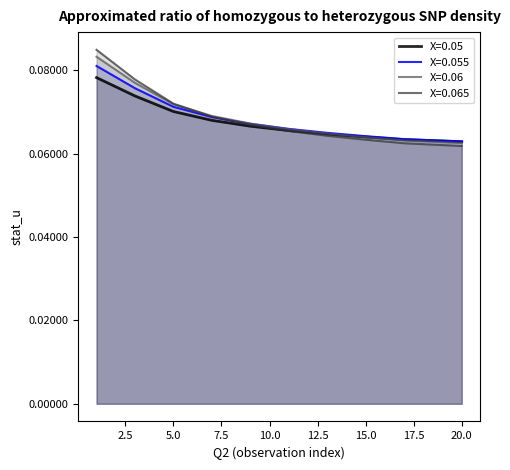

At which label does stat_u_X055 reach its peak?

1